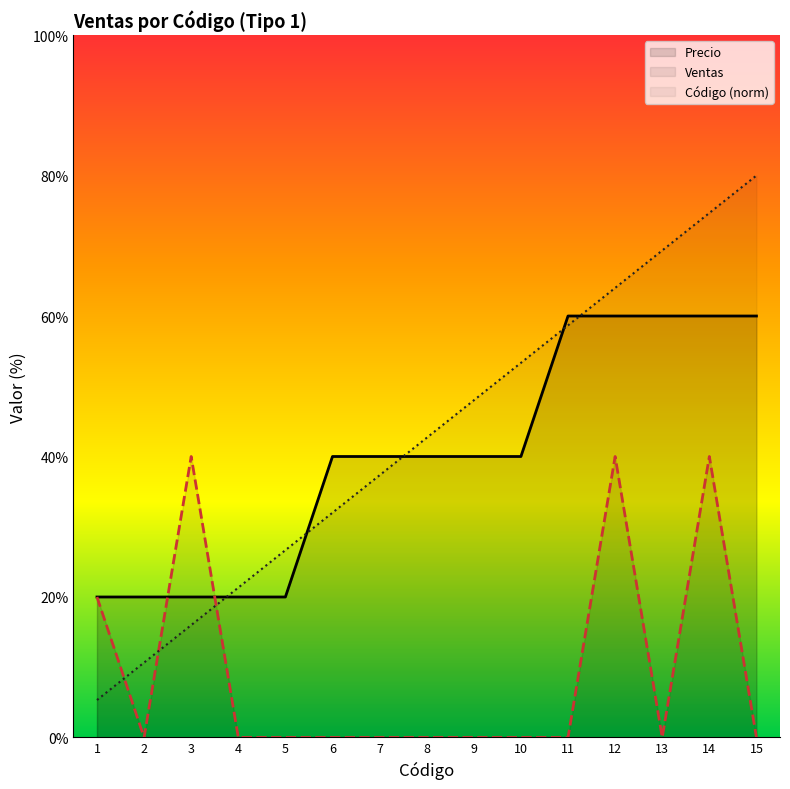

Which category has the highest value across all series?

15